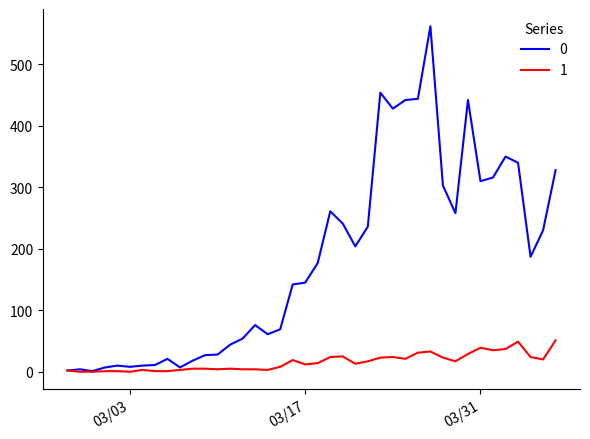

List the series in order of their peak value, lowest first.

1, 0